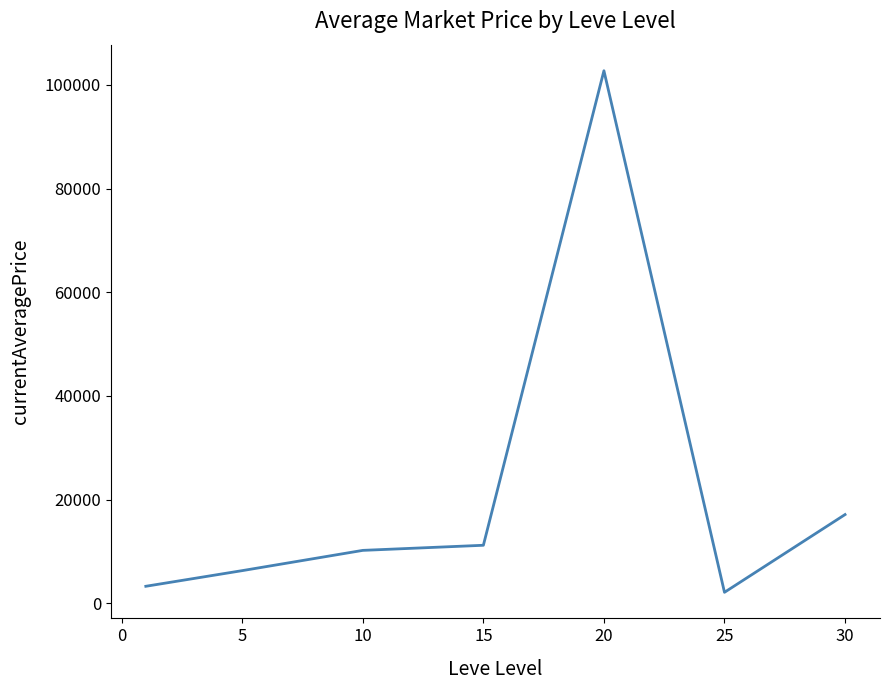

True or false: the data has more than 2 interior local peaks.

False